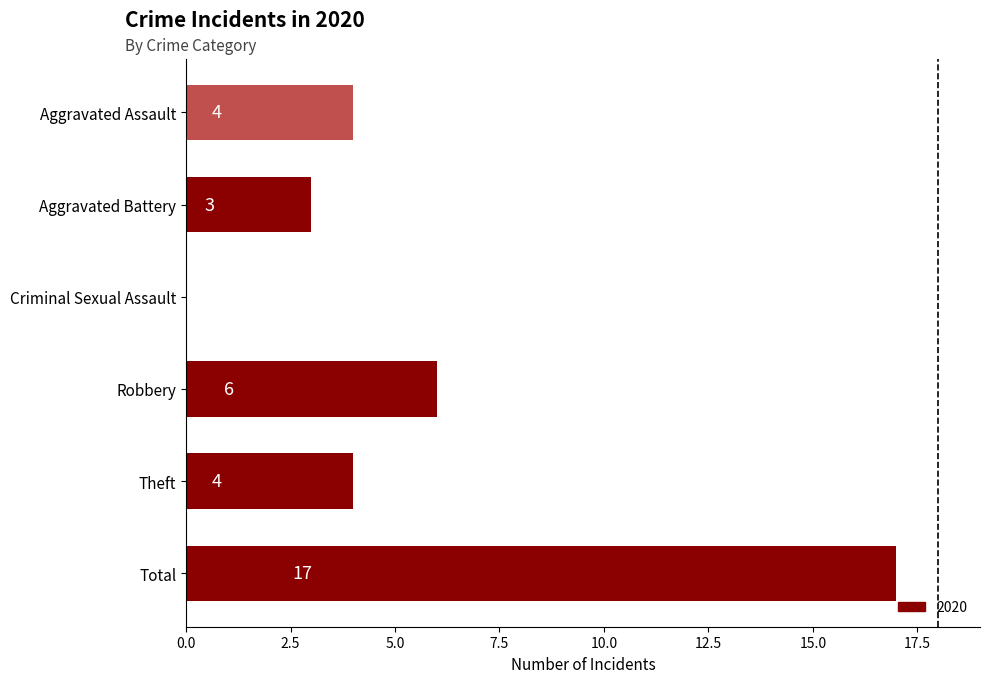

True or false: the data shows 17 at Total.

True